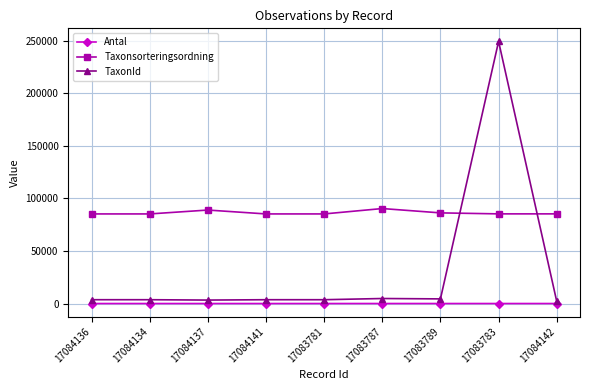

Between 17084136 and 17083783, which series saw the biggest shift?

TaxonId